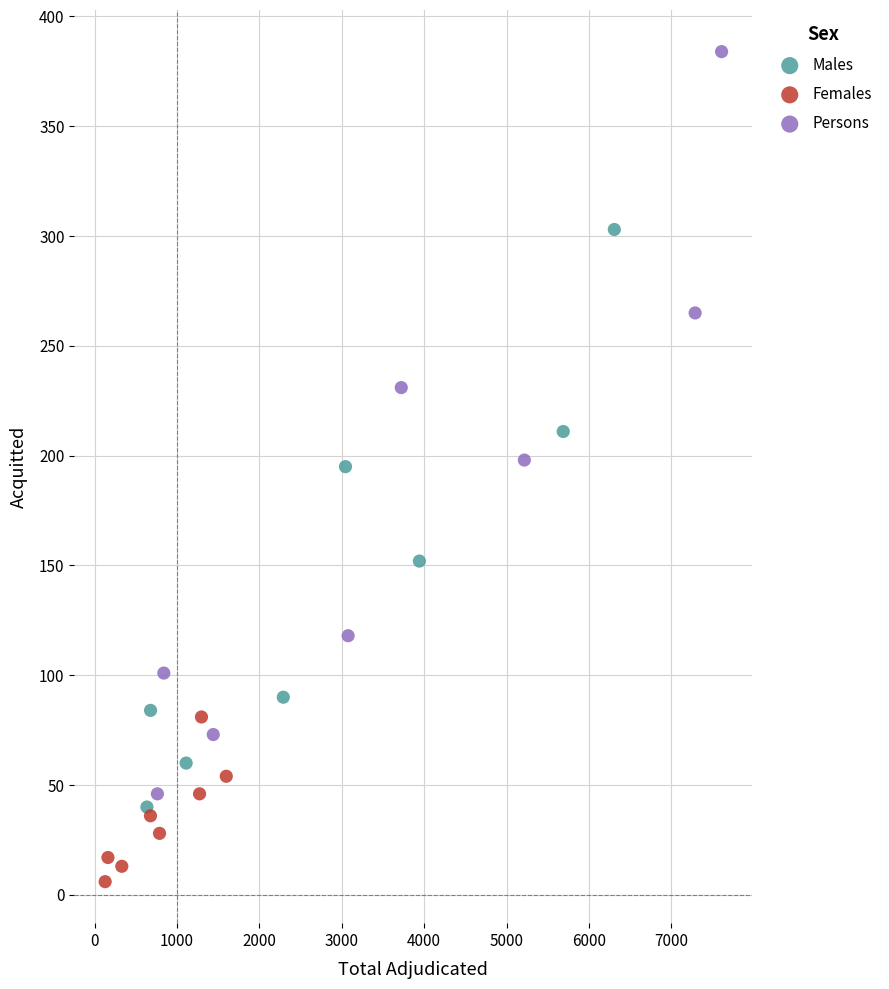

Which series has the largest Y range (max minus min)?

Persons